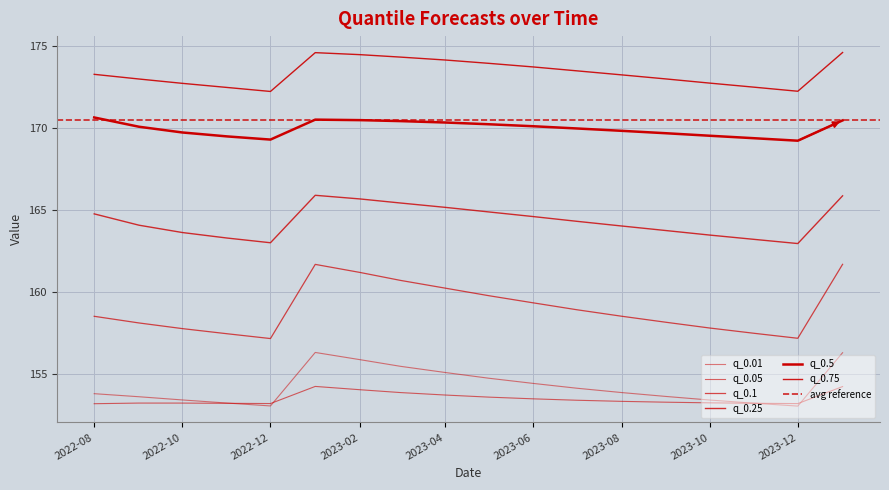

What is the difference between the q_0.1 values at 2023-09-01 and 2023-06-01?

1.2